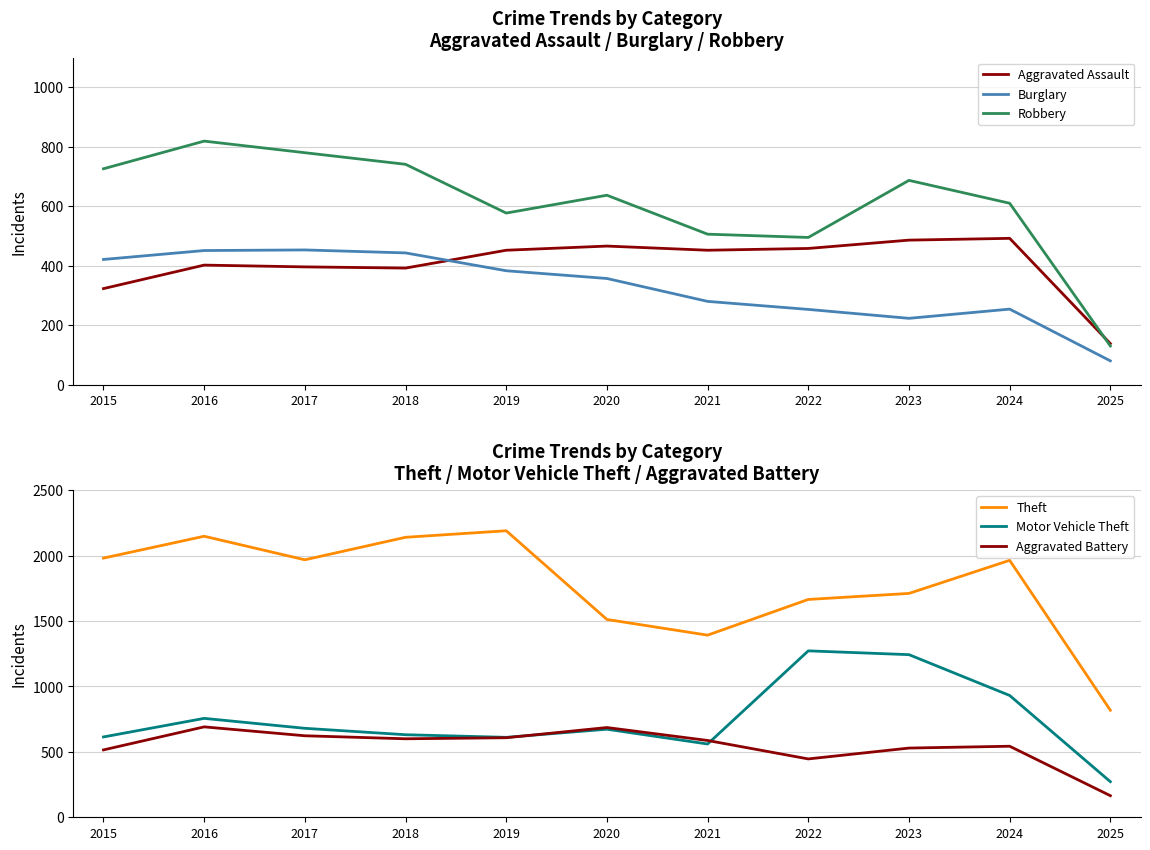

Rank the series at 2015 from highest to lowest value.

Theft, Robbery, Motor Vehicle Theft, Aggravated Battery, Burglary, Aggravated Assault